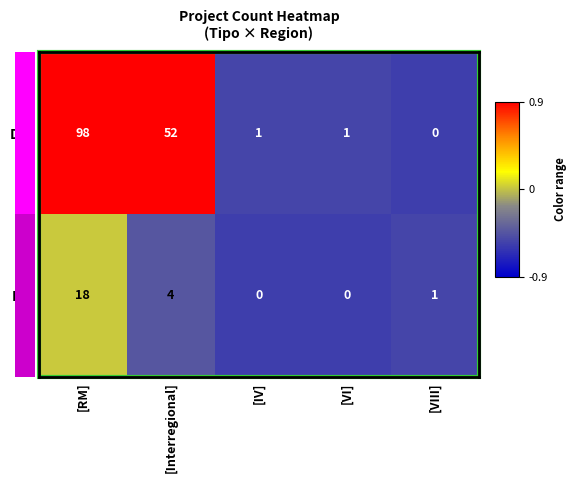

How many categories are shown in the chart?

5